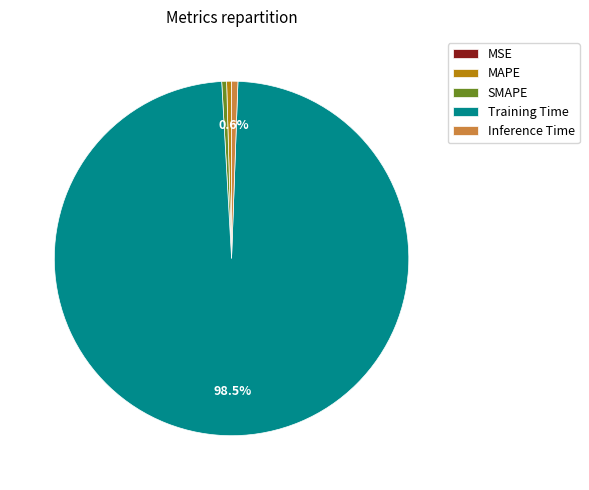

Between Inference Time and Training Time, which is larger?

Training Time